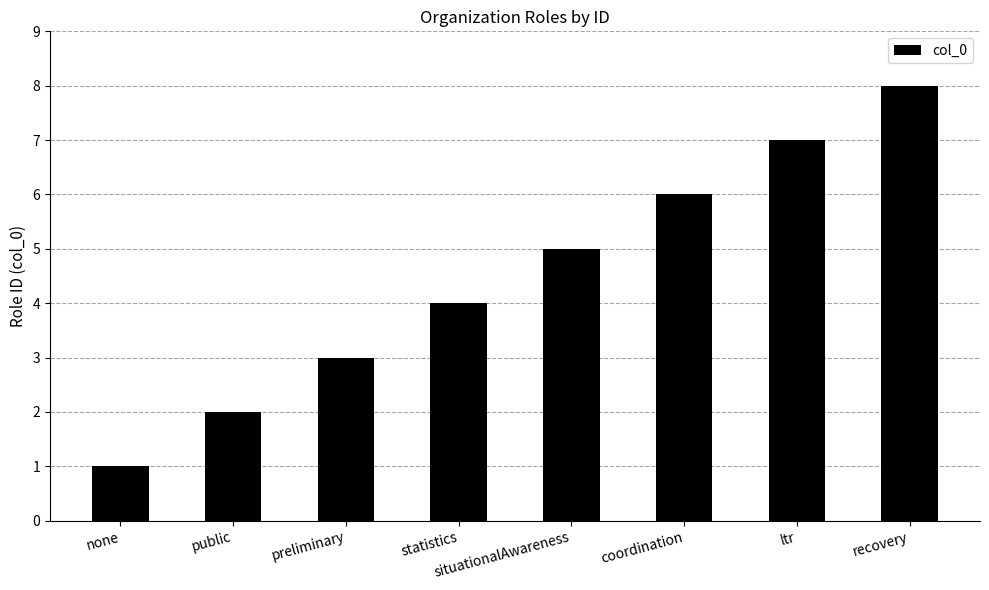

At which category does the chart reach its minimum across all series?

none